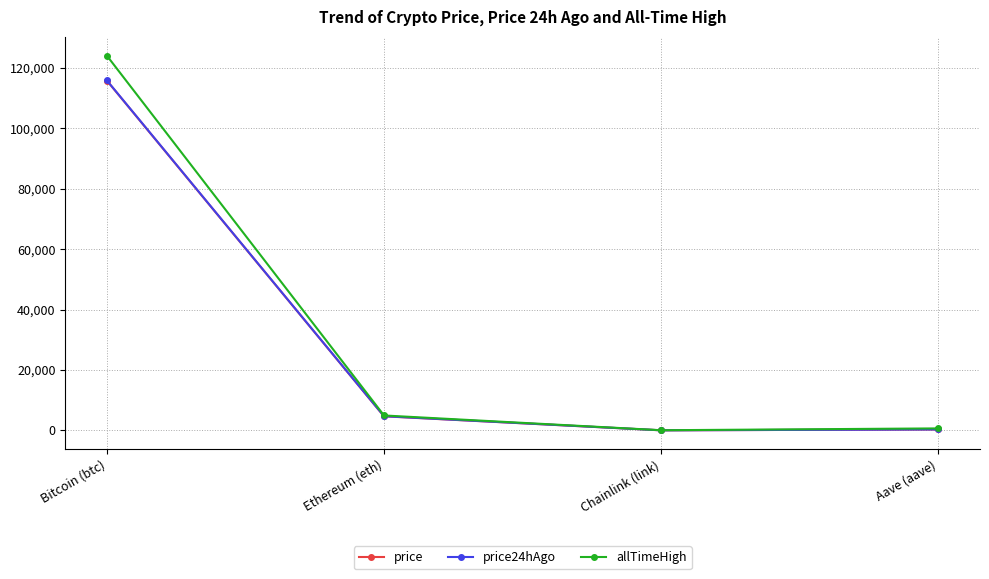

What is the total value across all series at Ethereum (eth)?

14309.8